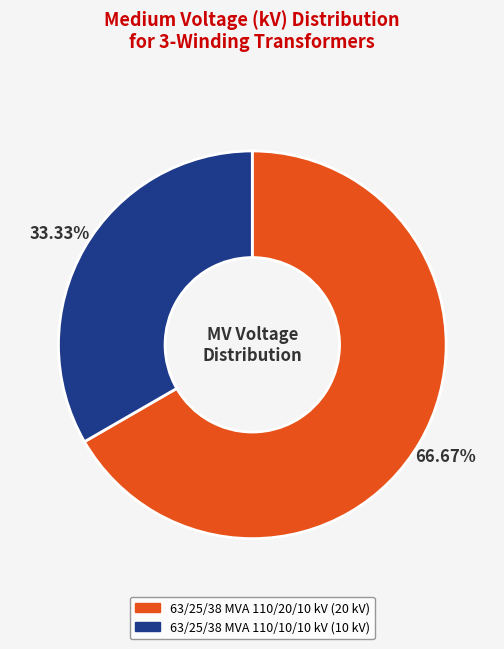

The 63/25/38 MVA 110/10/10 kV slice represents 33% of the pie. True or false?

True